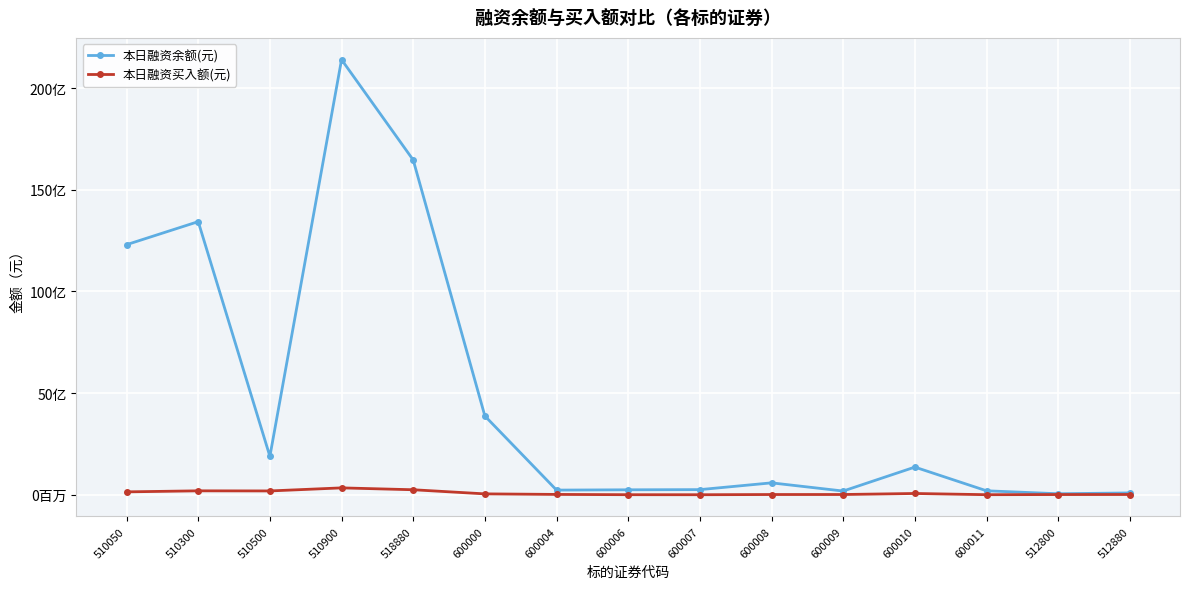

What is the sum of the 本日融资余额(元) values at 600000 and 600004?

4103106966